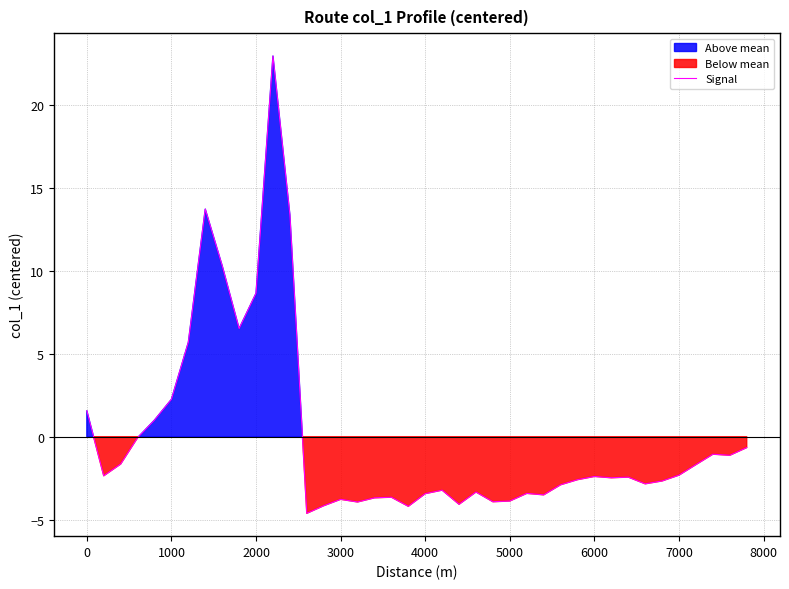

At which label is Signal closest to 9?

2000